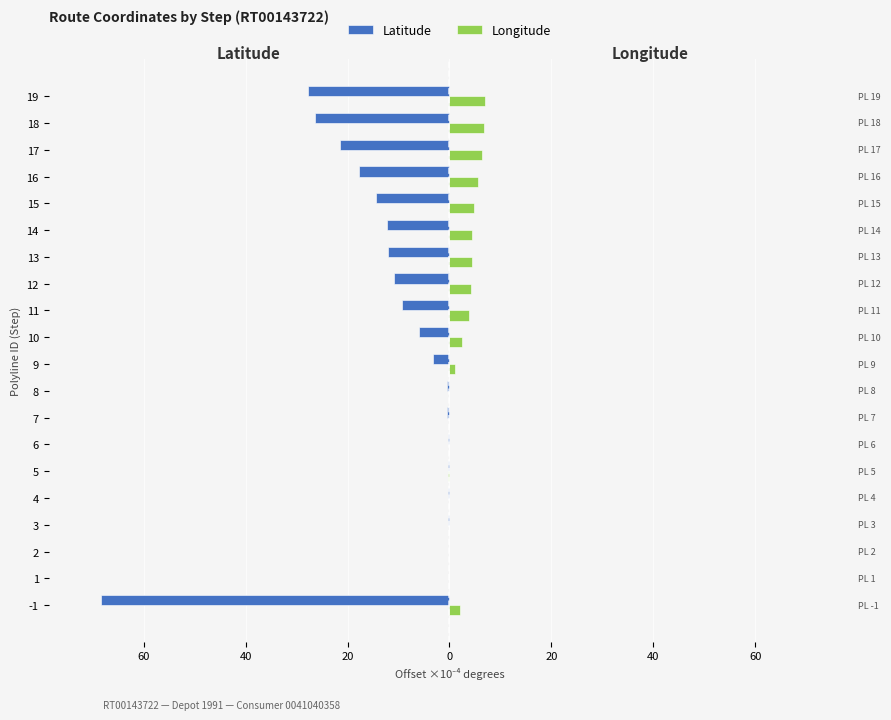

What are all the series names shown in the legend?

Latitude, Longitude